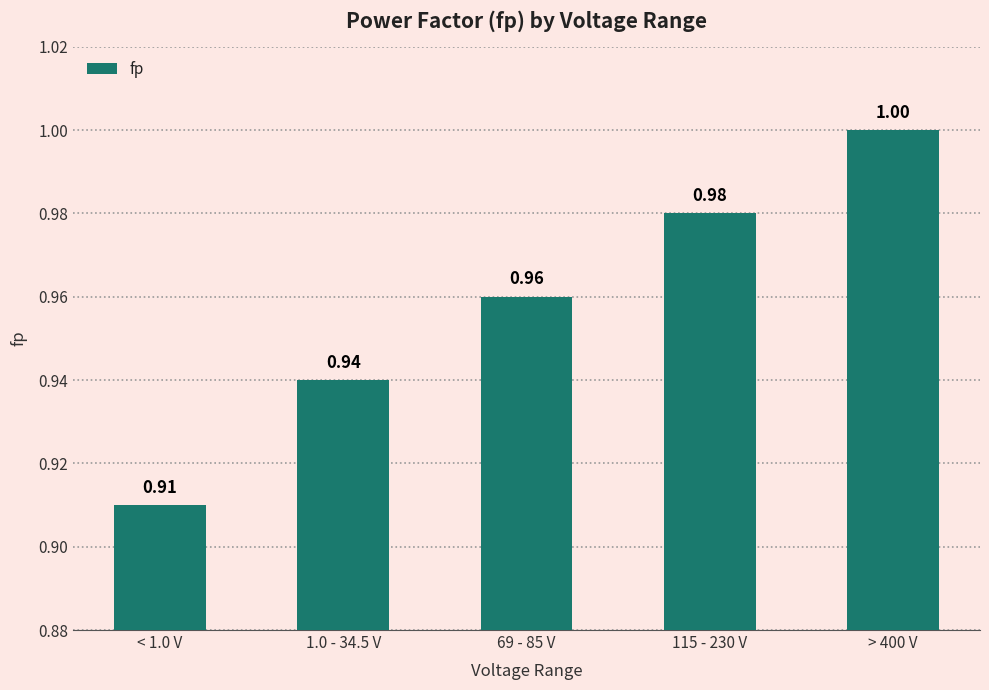

What is the sum of all values?

4.8